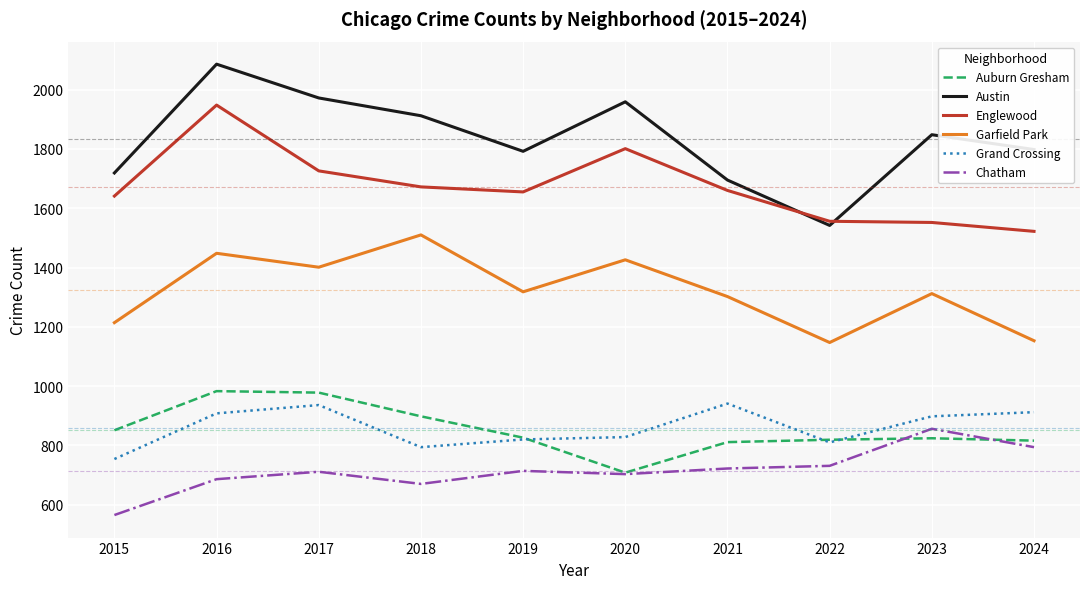

Where does the Austin series first go above 1848?

2016